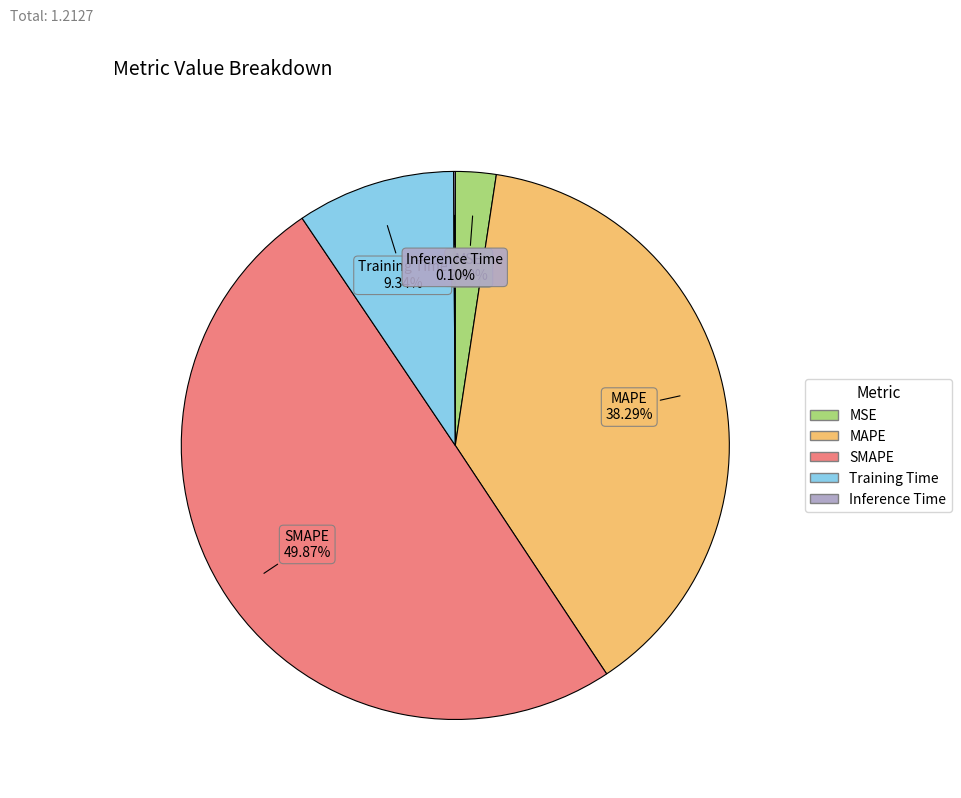

Combined, do Training Time and MAPE account for over 50%?

No